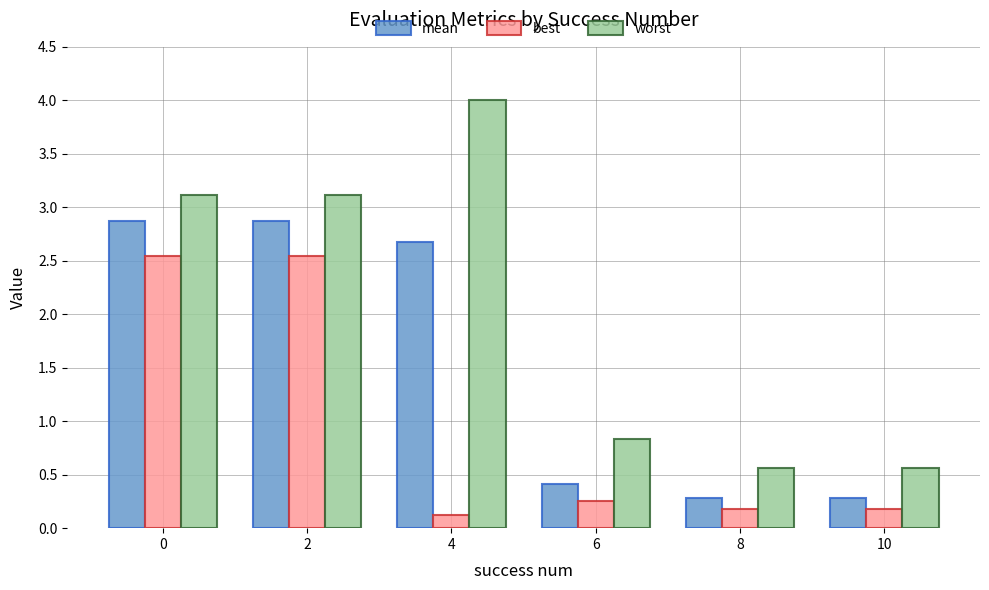

The value of worst at 4 is 4.0. True or false?

True